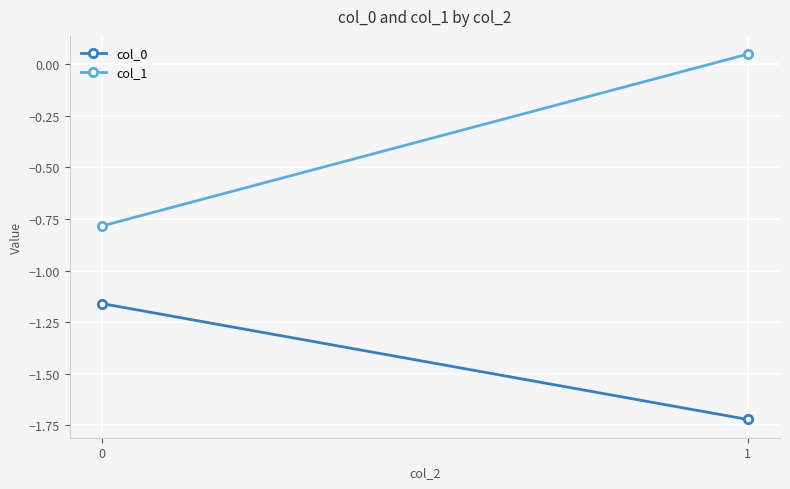

What is the average value of the col_0 series?

-1.4